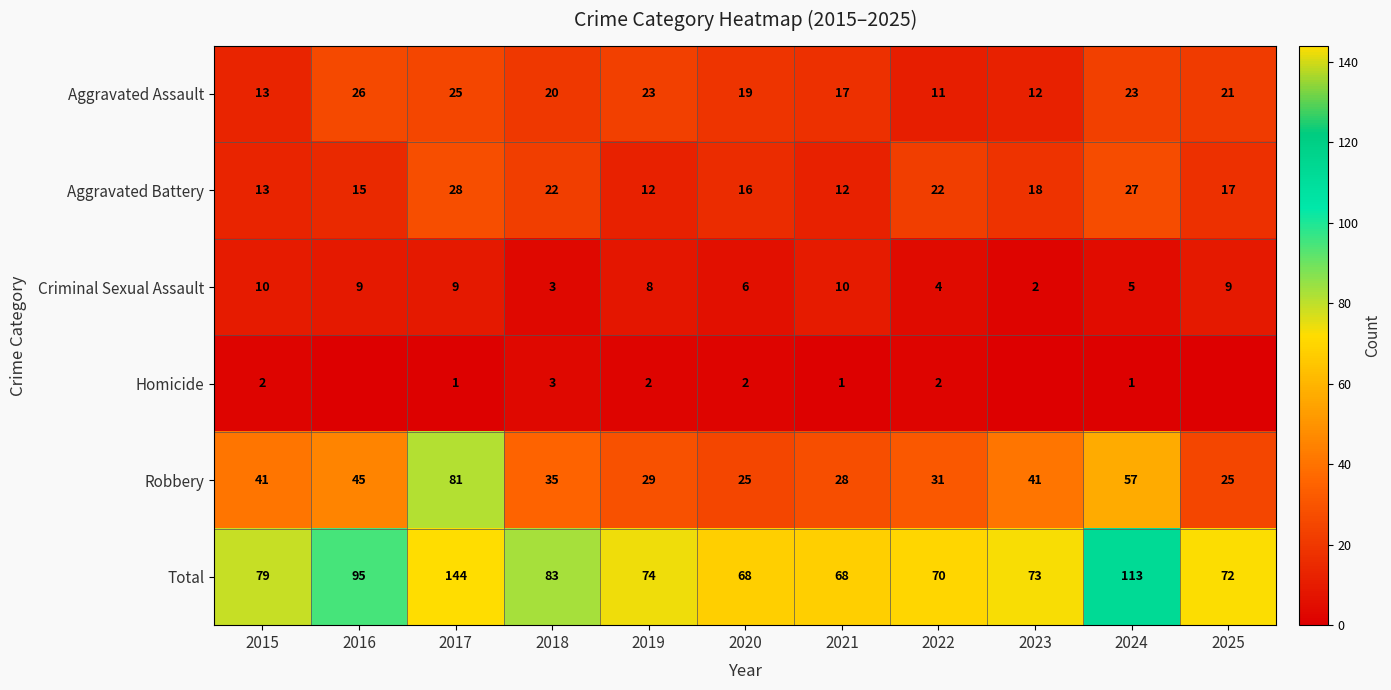

At how many categories does at least one series exceed 52?

11